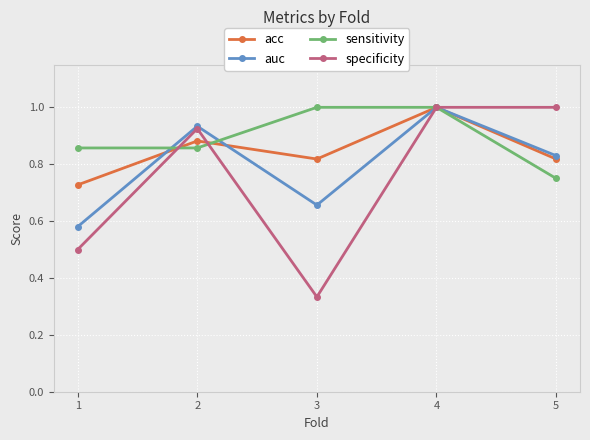

Is it true that specificity equals 1.0 at 5?

True